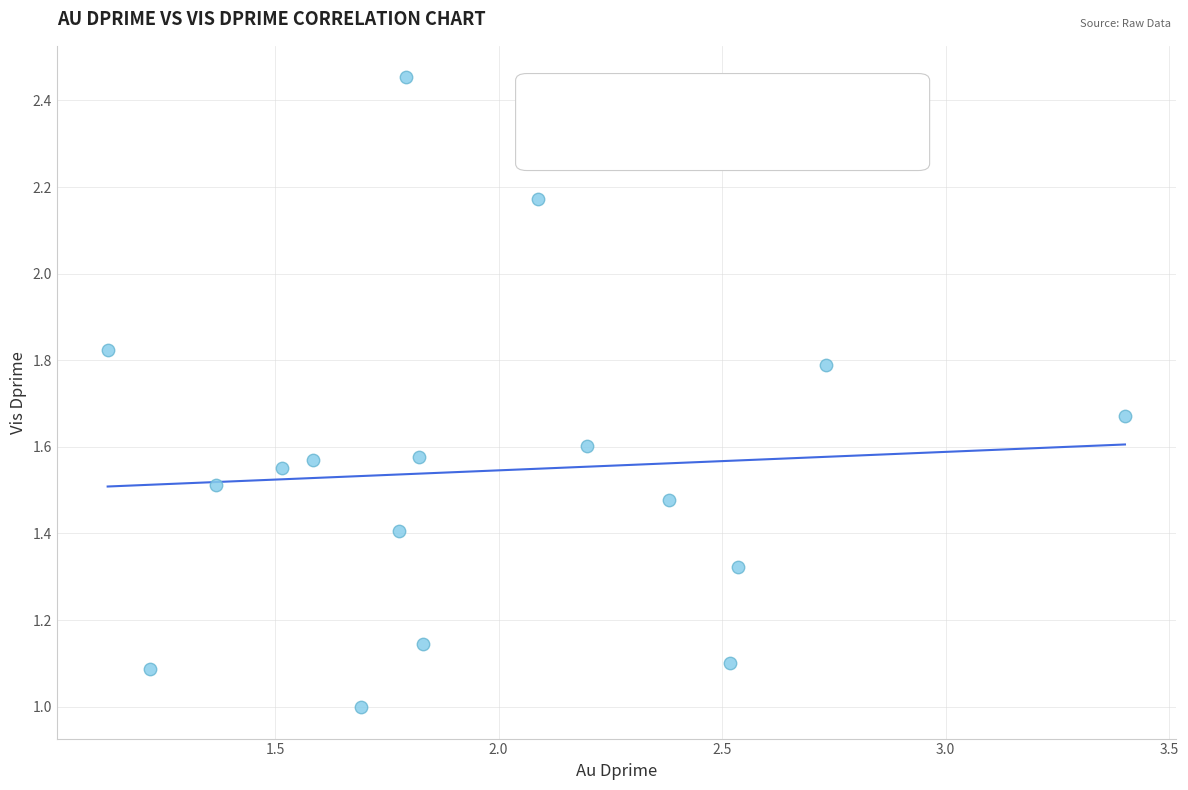

What is the range of X values (max minus min)?

2.3